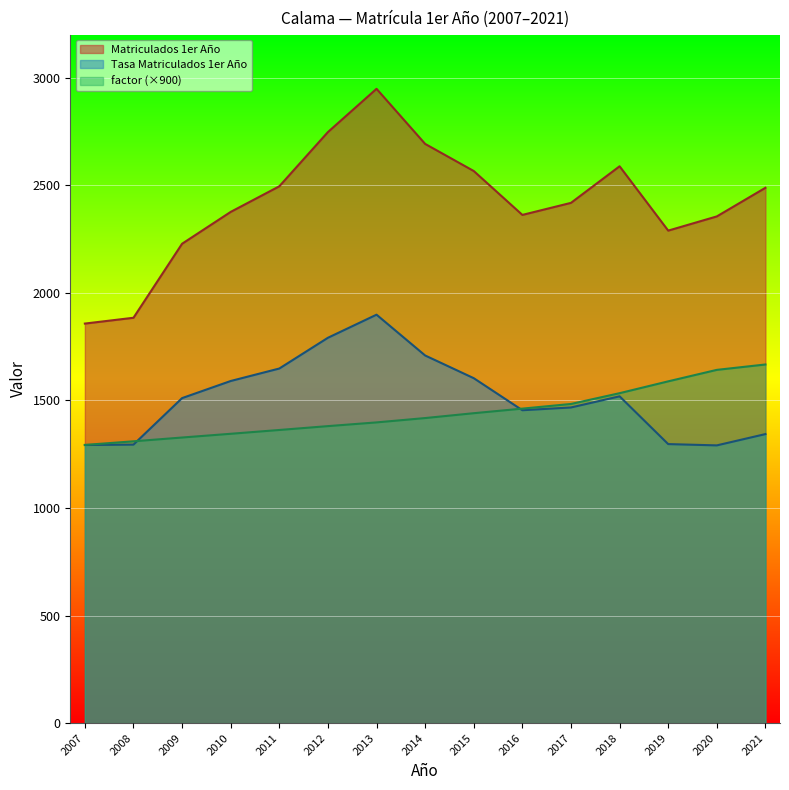

Is it true that Tasa Matriculados 1er Año equals 432.4 at 2008?

False